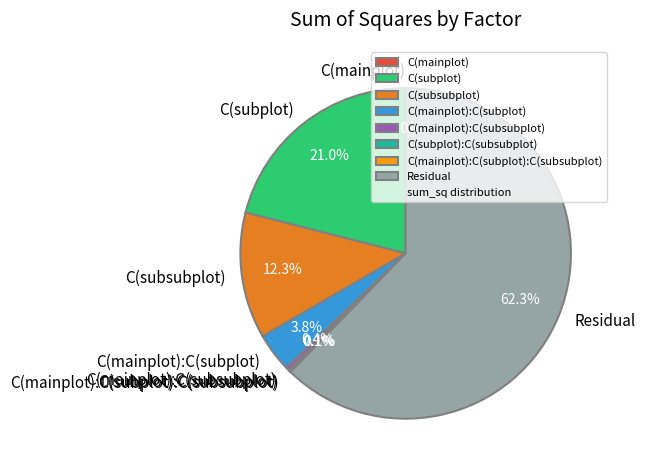

How much of the chart is everything except Residual?

37.7%